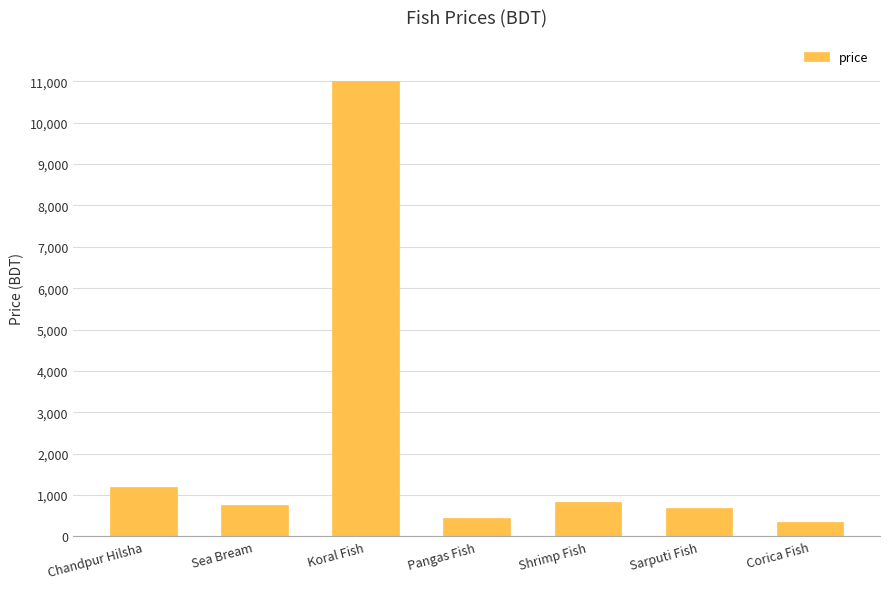

What value does the data have at Pangas Fish, to the nearest 50?

450